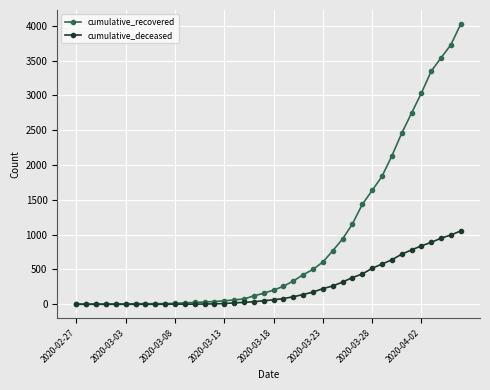

List the series in order of their overall mean, lowest first.

cumulative_deceased, cumulative_recovered